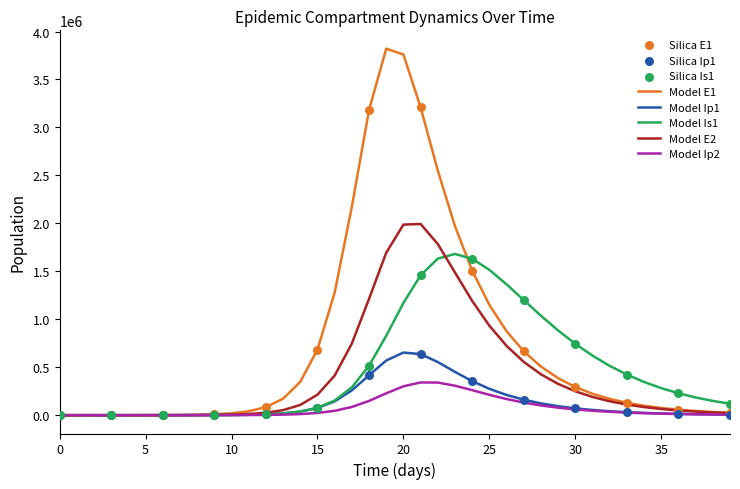

Which series has the largest total across all categories?

Model E1